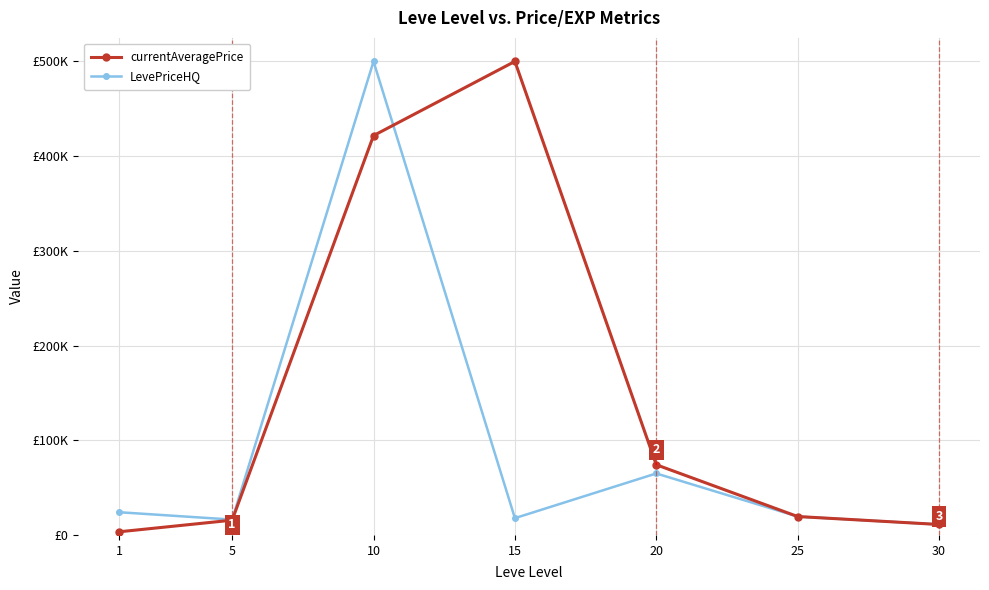

At which category does the chart reach its minimum across all series?

1